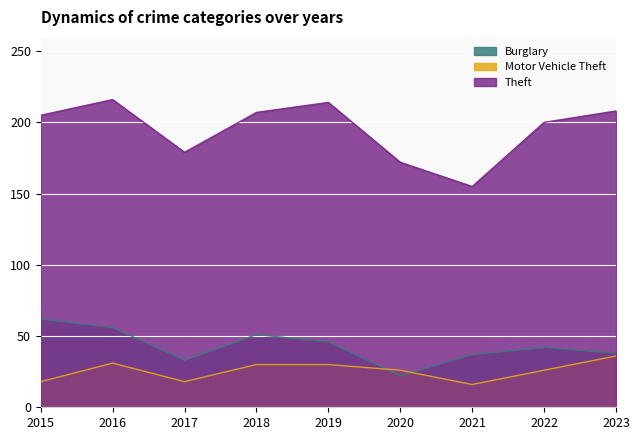

How many lines are shown in the chart?

3